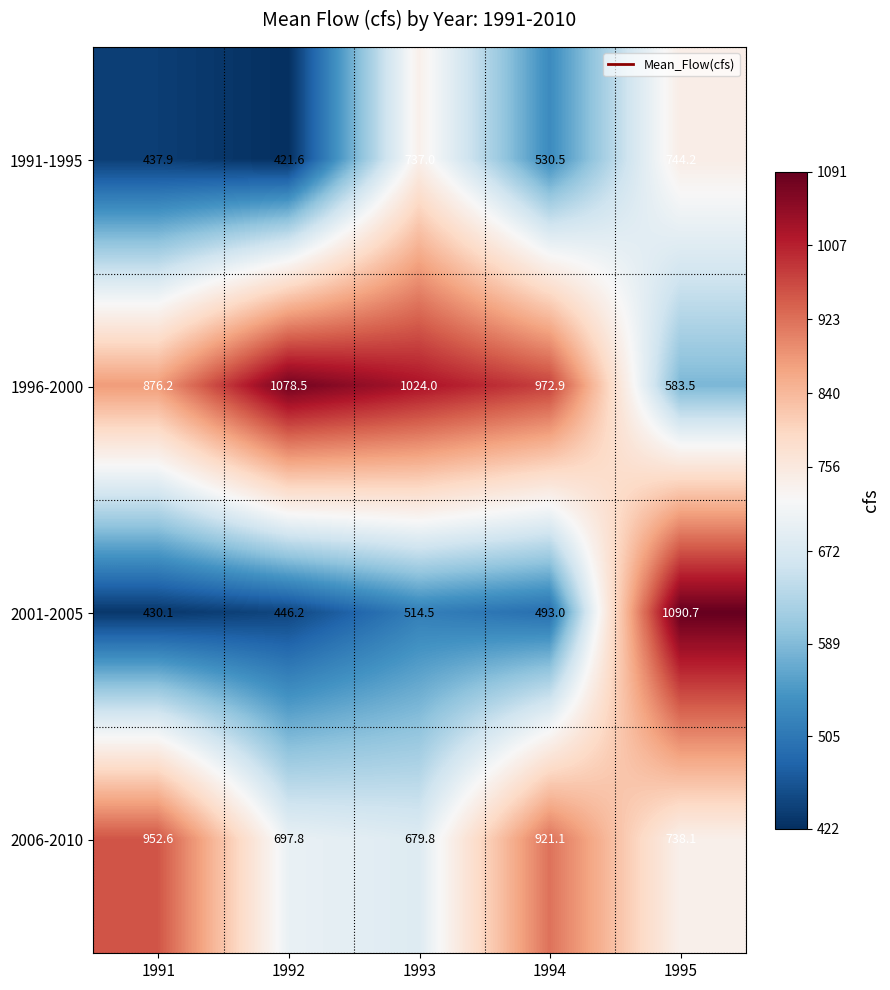

How many data points does each series have?

5